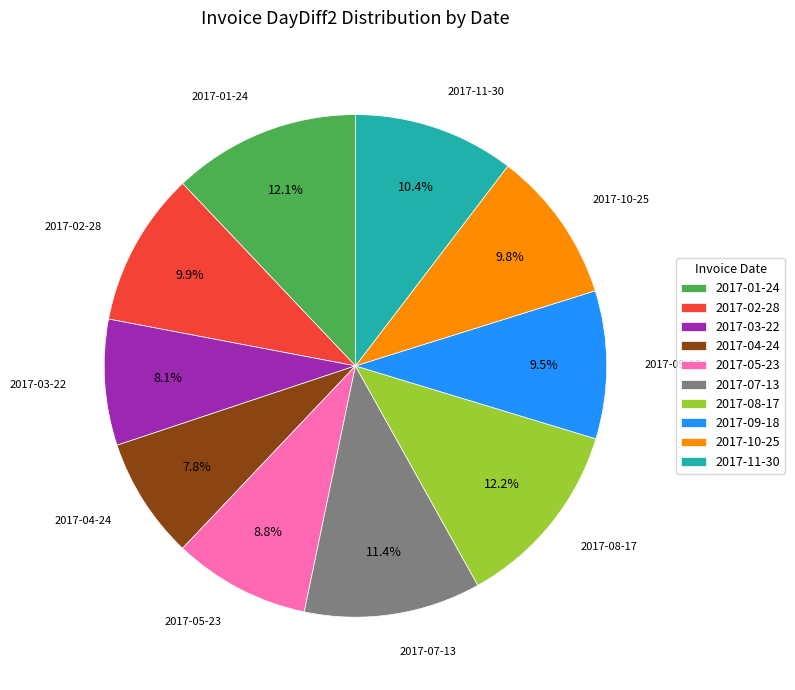

What percentage is NOT represented by 2017-07-13?

88.6%